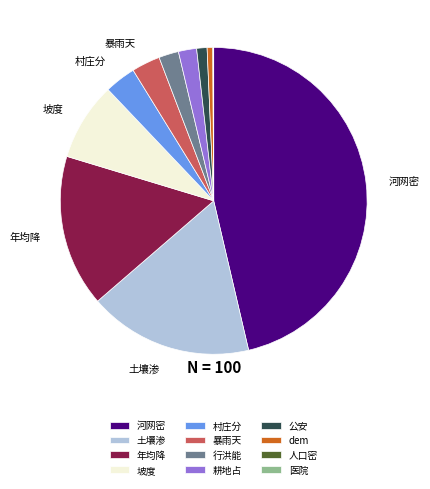

What is the largest slice in the pie chart?

河网密